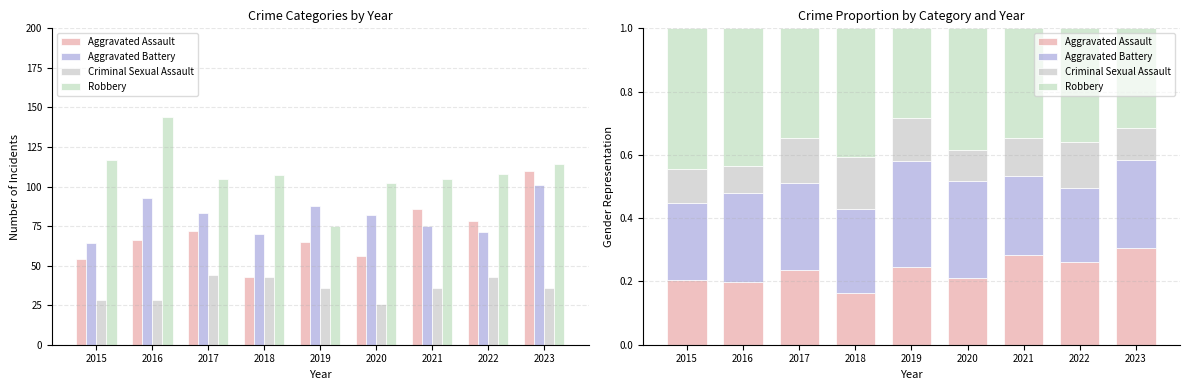

Count the number of data series in this chart.

4